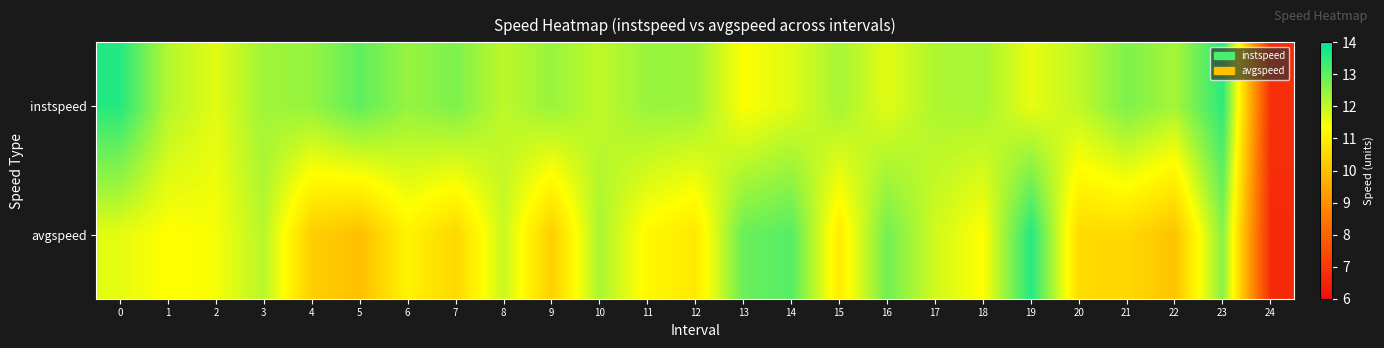

Reading left to right, extract all data points from this chart.

instspeed: 0=13.6	1=12.1	2=11.6	3=12.3	4=12.4	5=13.0	6=12.4	7=12.7	8=12.0	9=12.4	10=12.0	11=12.4	12=12.4	13=11.4	14=11.7	15=12.3	16=11.7	17=12.2	18=12.2	19=11.6	20=12.0	21=12.7	22=12.3	23=13.5	24=6.8
avgspeed: 0=11.6	1=11.3	2=11.4	3=12.1	4=10.3	5=10.0	6=11.1	7=10.5	8=11.9	9=10.4	10=12.2	11=11.2	12=10.8	13=12.9	14=13.1	15=10.9	16=12.8	17=11.8	18=11.3	19=13.6	20=10.6	21=10.5	22=10.1	23=12.6	24=6.7